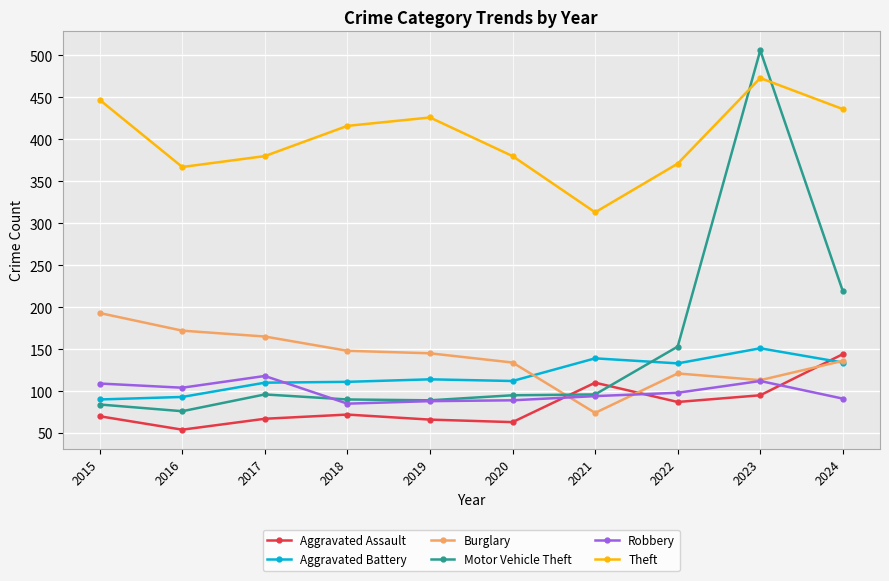

Read the Robbery value at 2020.

89